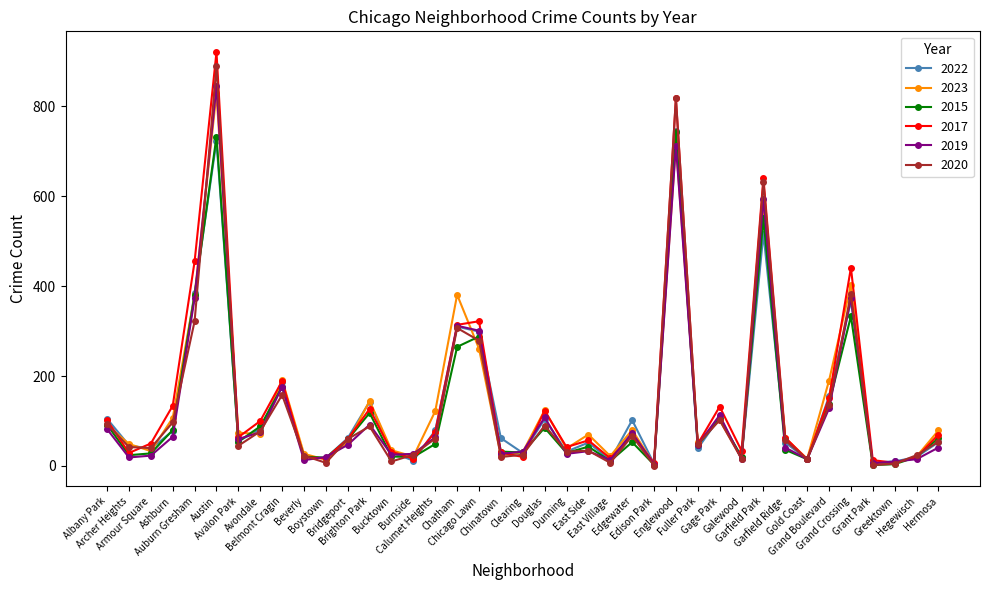

What is the label of the 10th point from the right?

Galewood